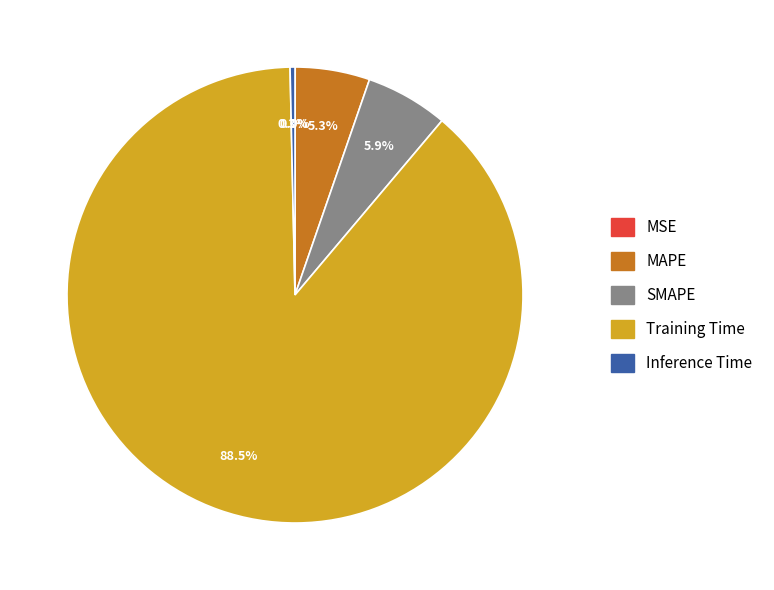

Does any single category account for the majority?

Yes